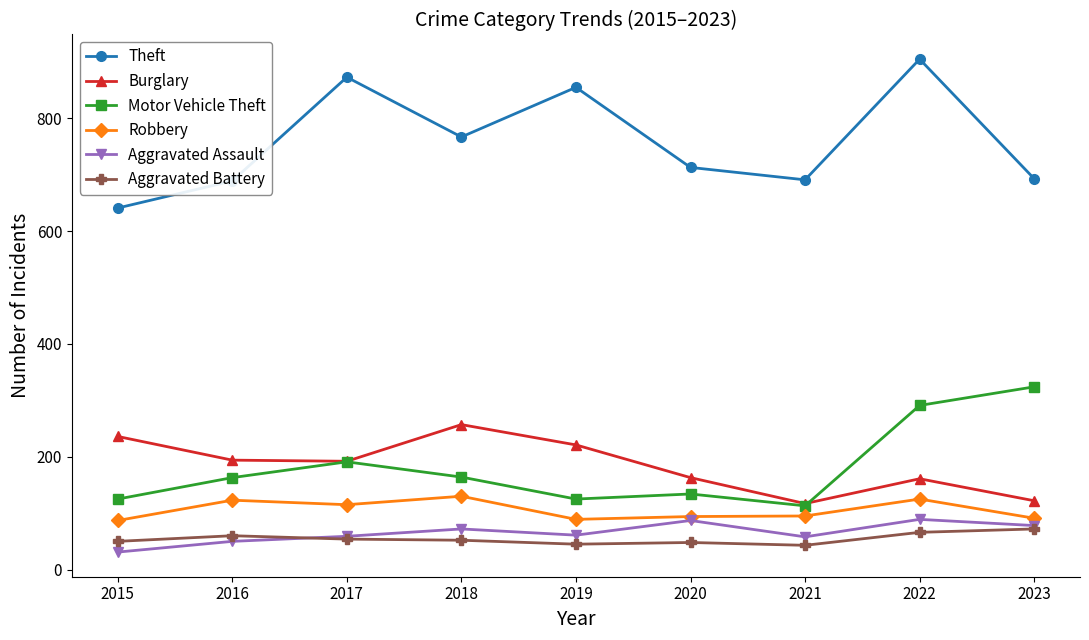

True or false: Robbery and Theft cross at least once.

False